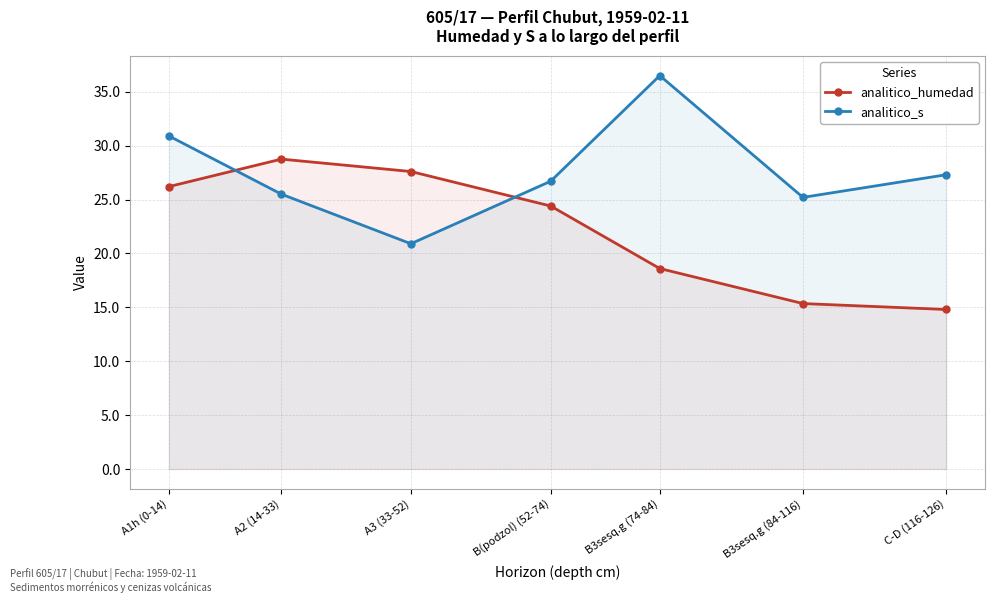

Reading left to right, list all the values displayed in this chart.

analitico_humedad: 26.2	28.8	27.6	24.4	18.6	15.3	14.8
analitico_s: 30.9	25.5	20.9	26.7	36.5	25.2	27.3